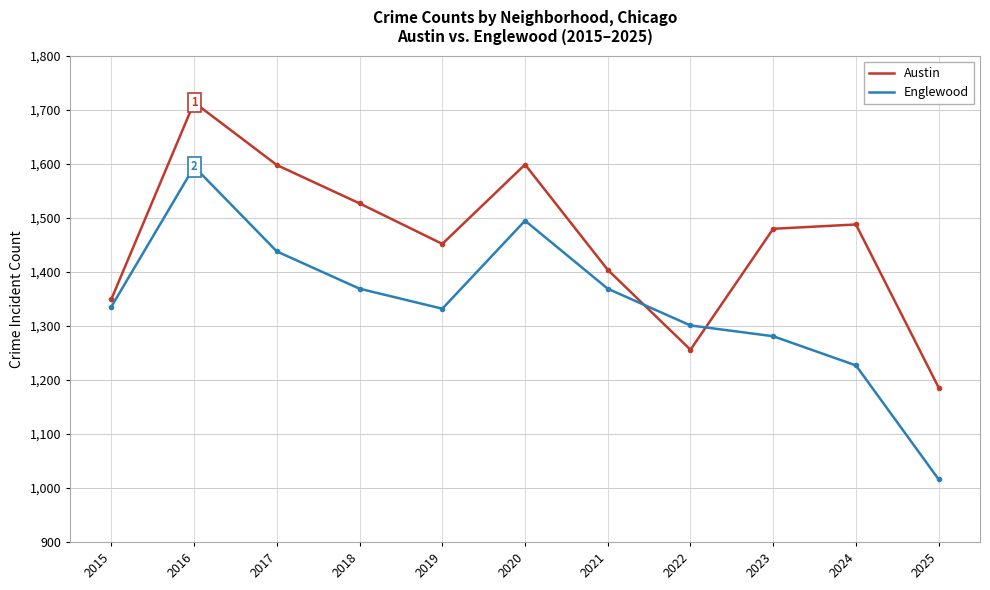

Rank the series at 2018 from lowest to highest value.

Englewood, Austin